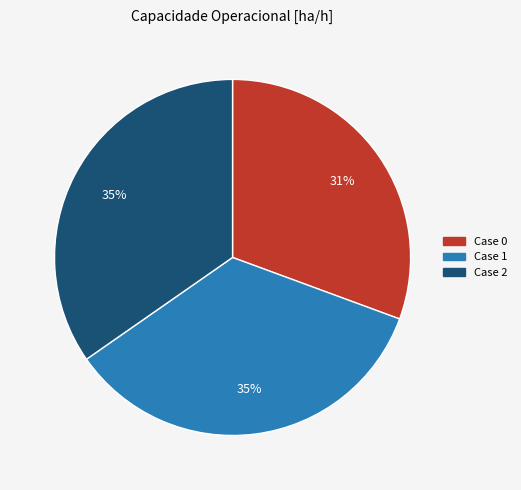

Is there a majority slice in this chart?

No